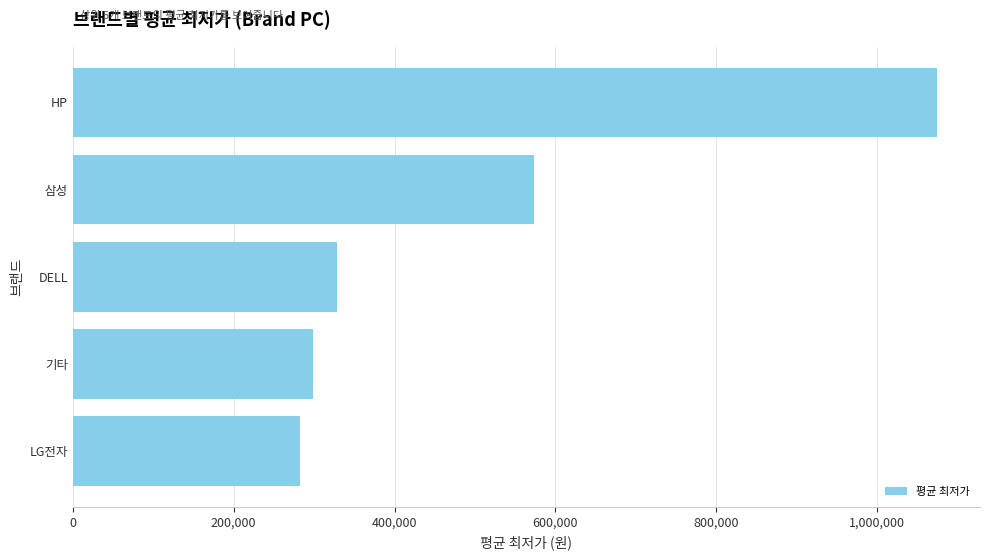

Count the number of categories in the chart.

5